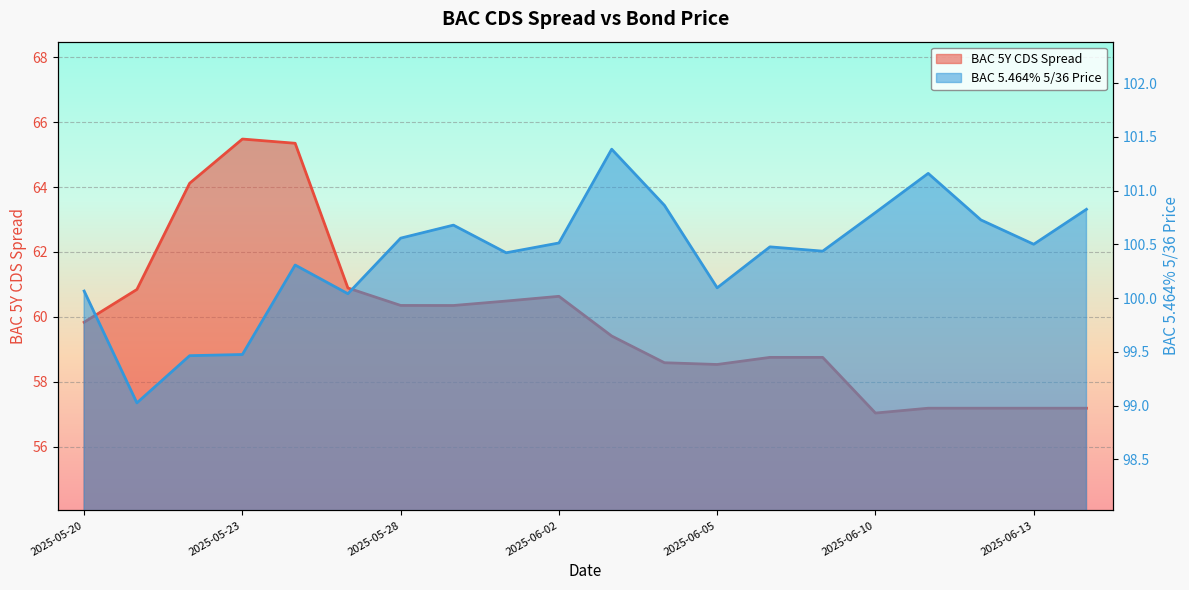

What are all the series names shown in the legend?

BAC 5Y CDS Spread, BAC 5.464% 5/36 Price